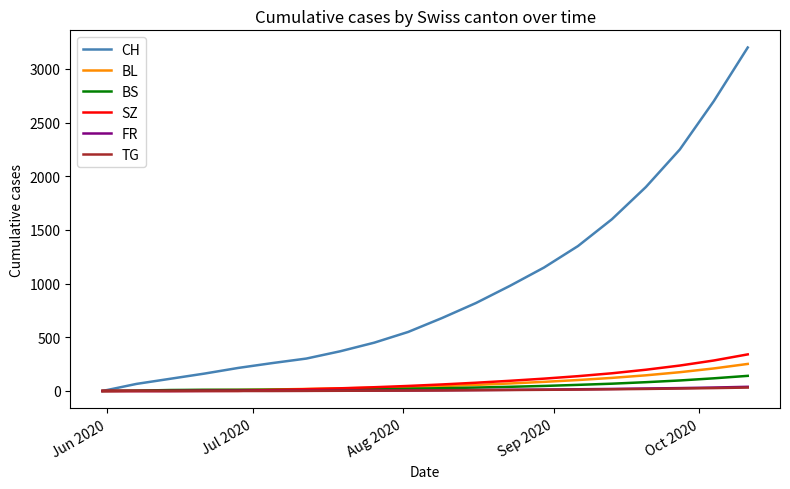

Which series has the widest spread of values?

CH